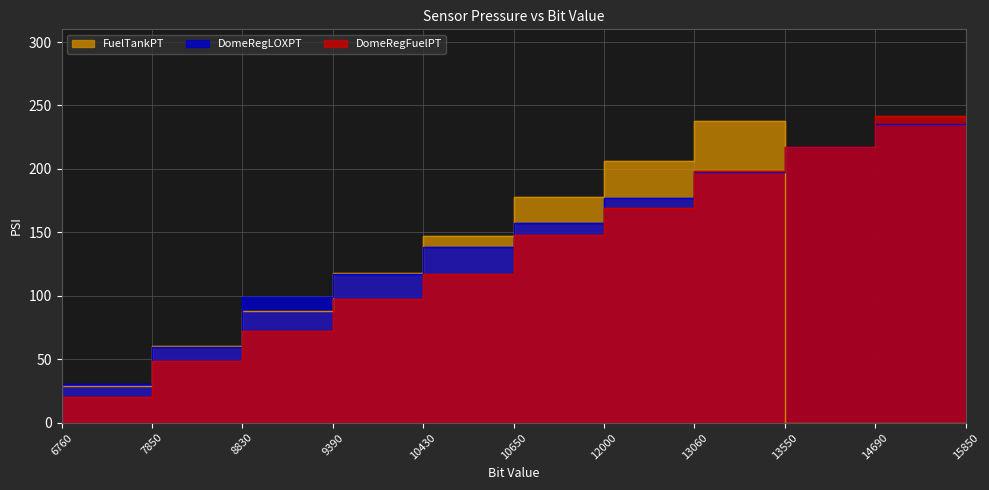

What is the difference between the second highest and second lowest values in the DomeRegLOXPT series?

186.6